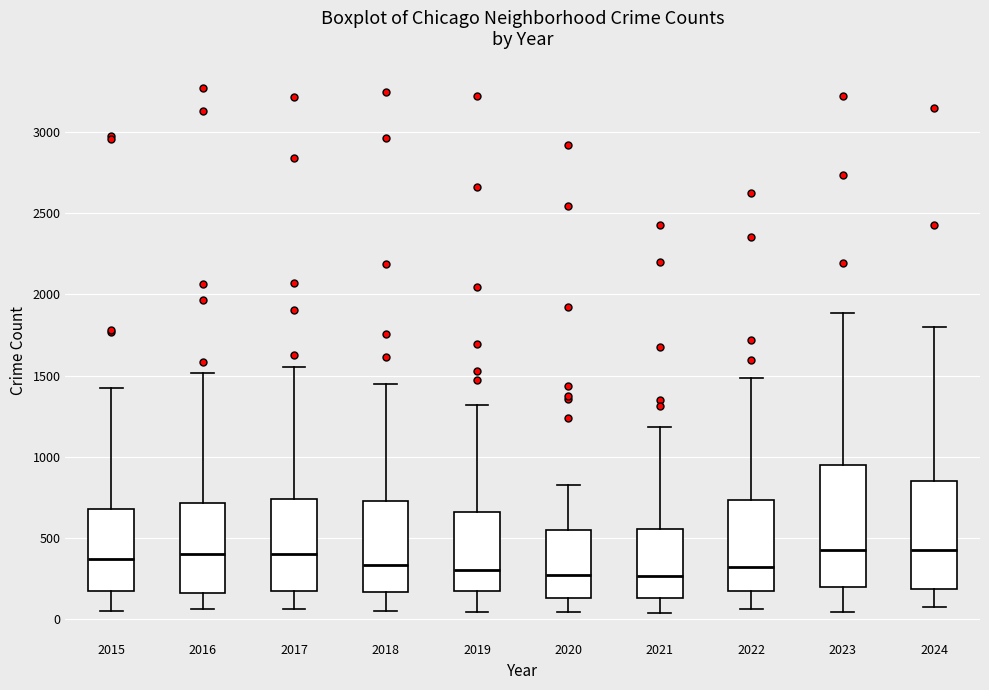

Reading left to right, transcribe this box plot: for each box, give where its median line is, the range the box spans, and where its two whiskers end, as read against the y-axis. The values are not printed on the chart, so give them approximately, as read against the axis.

2015: median 350, box 150 to 700, whiskers 50 to 1400
2016: median 400, box 150 to 700, whiskers 50 to 1500
2017: median 400, box 150 to 750, whiskers 50 to 1550
2018: median 350, box 150 to 750, whiskers 50 to 1450
2019: median 300, box 150 to 650, whiskers 50 to 1300
2020: median 250, box 150 to 550, whiskers 50 to 850
2021: median 250, box 150 to 550, whiskers 50 to 1200
2022: median 300, box 150 to 750, whiskers 50 to 1500
2023: median 400, box 200 to 950, whiskers 50 to 1900
2024: median 450, box 200 to 850, whiskers 50 to 1800